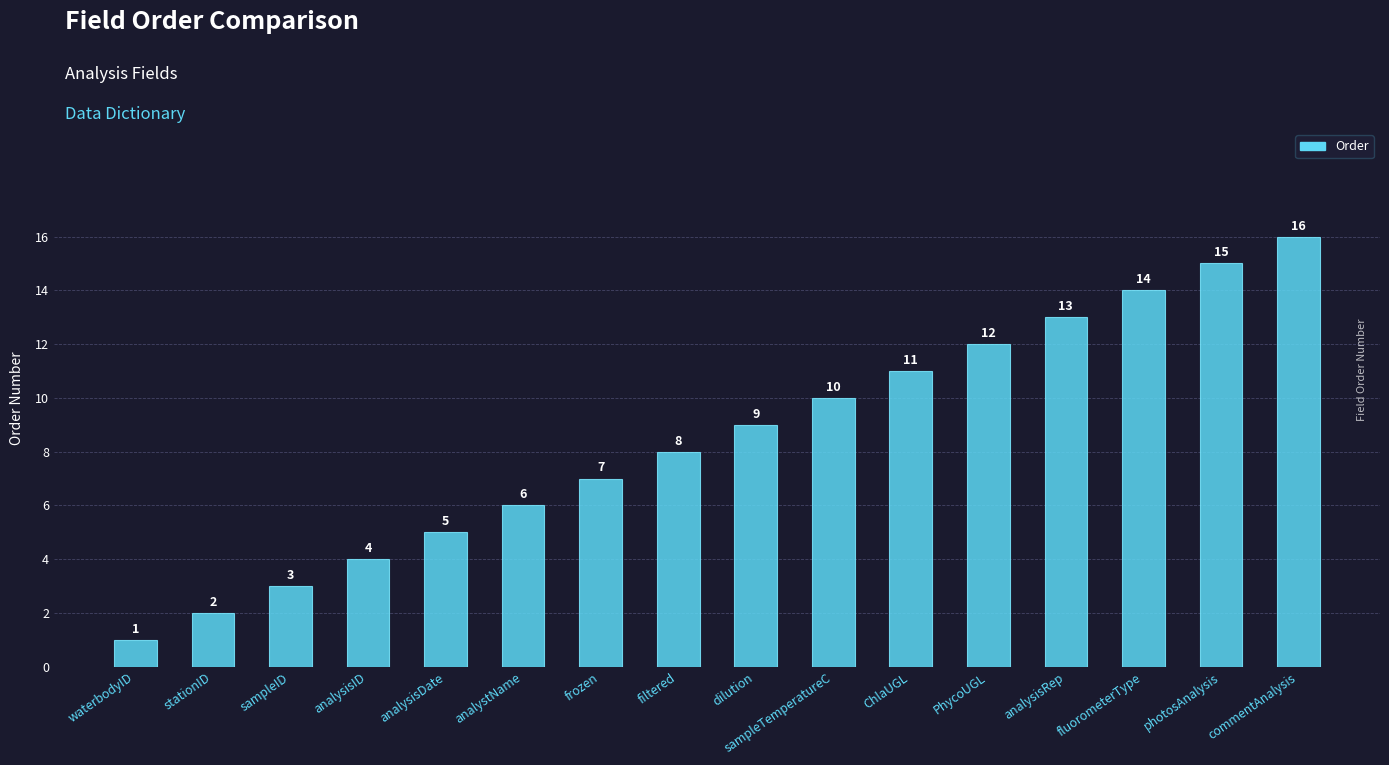

Which has a higher value, fluorometerType or photosAnalysis?

photosAnalysis